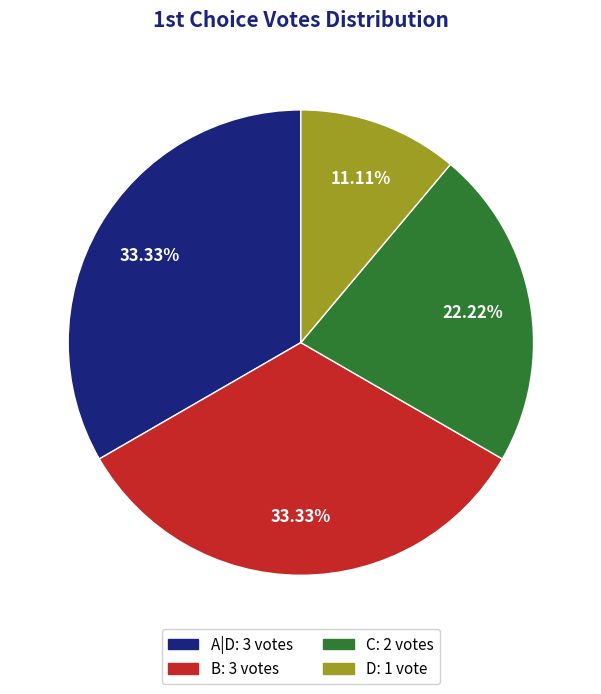

To the nearest percent, what is the combined percentage of D and C?

33%